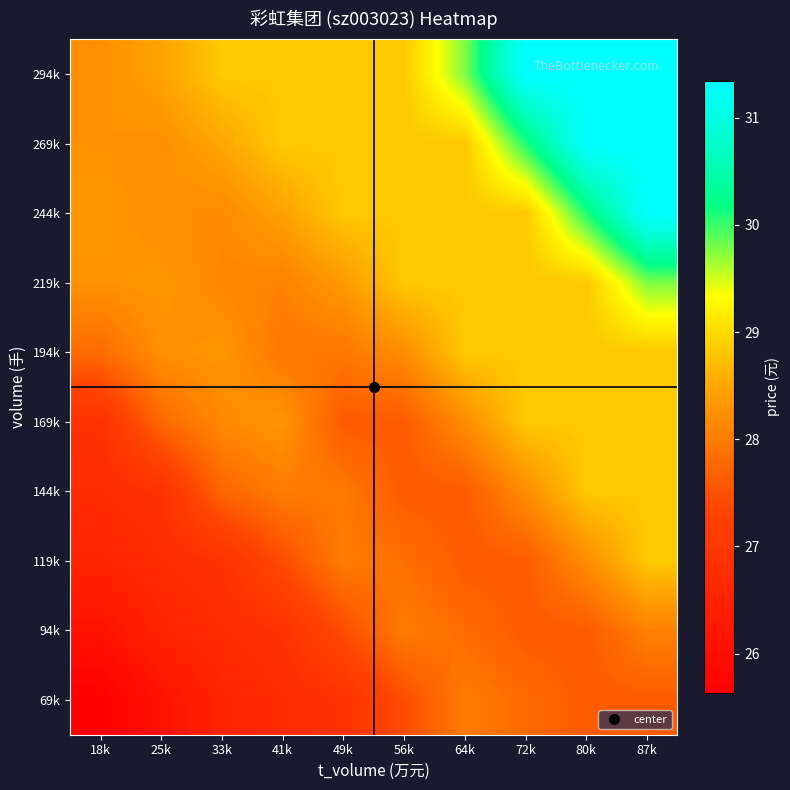

Which category has the lowest value across all series?

18k